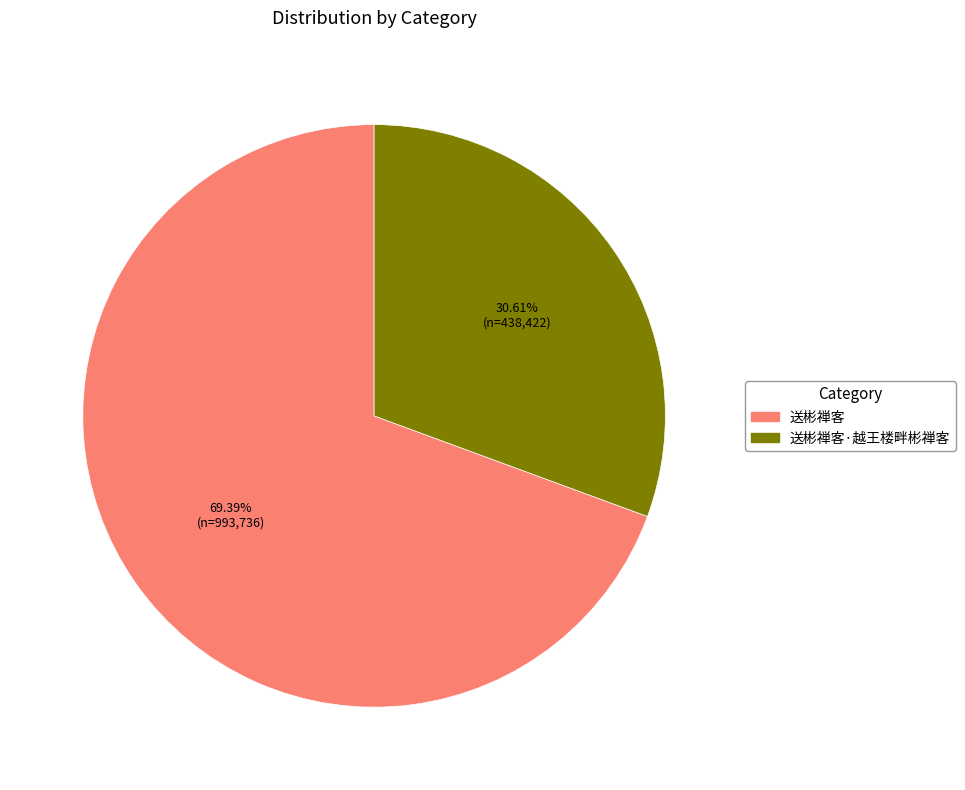

Is there any slice that represents more than half of the pie?

Yes